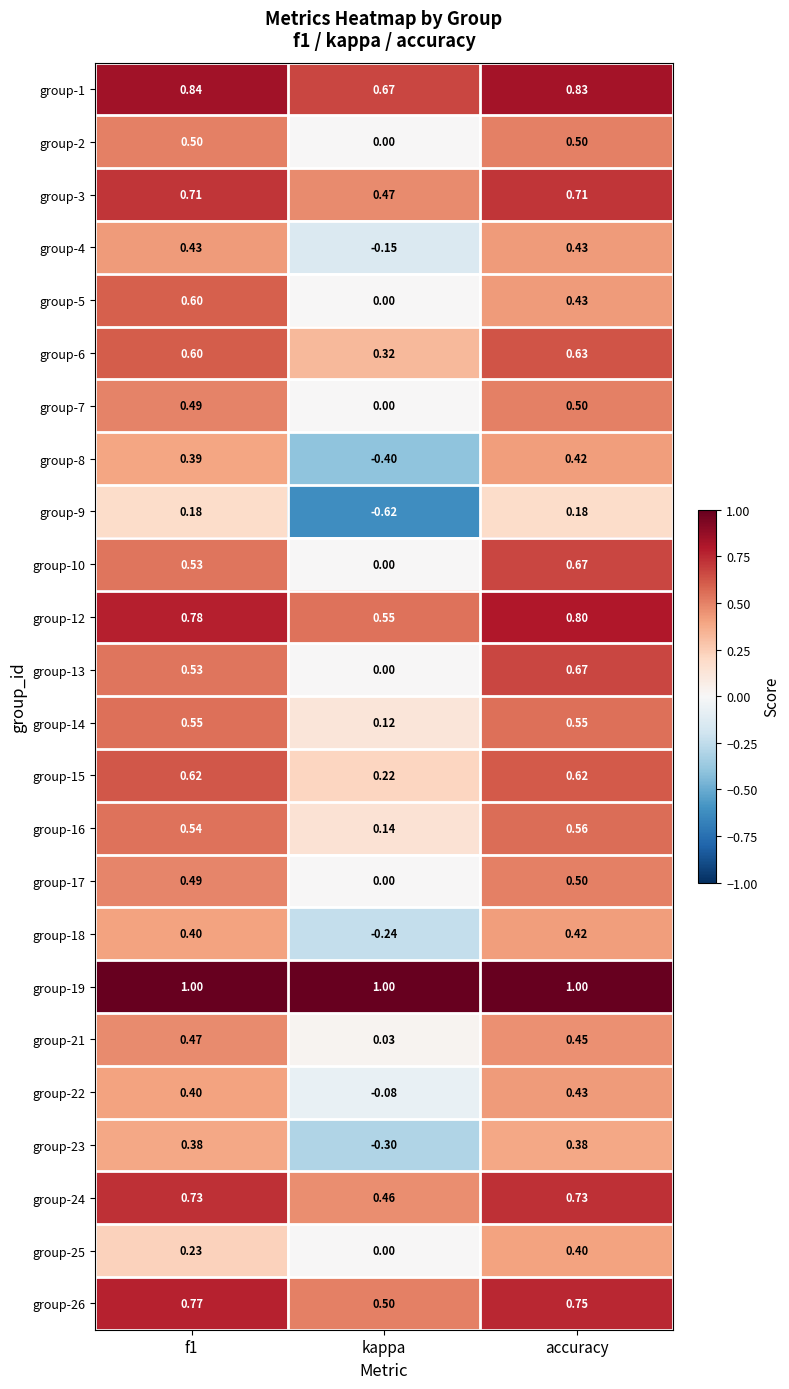

Where is group-22 nearest to the value 0?

kappa